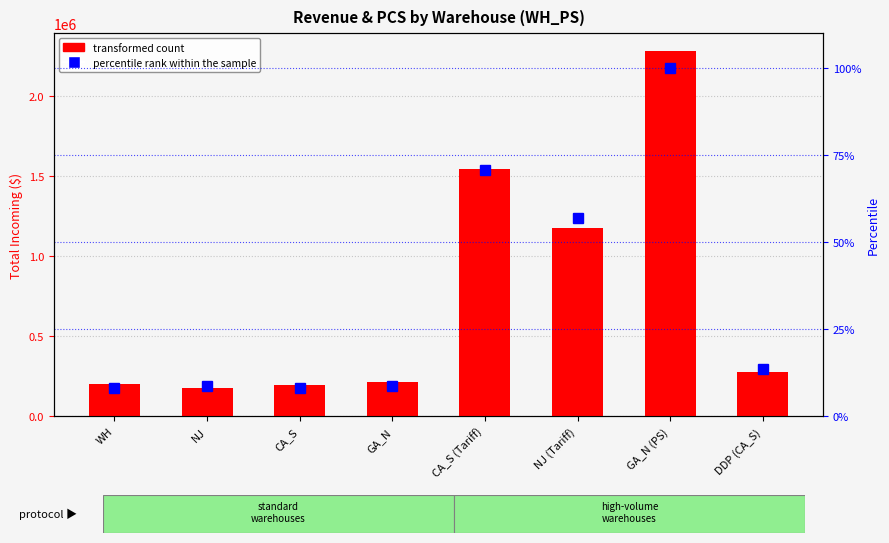

Which series changed the most between WH and CA_S (Tariff)?

transformed count